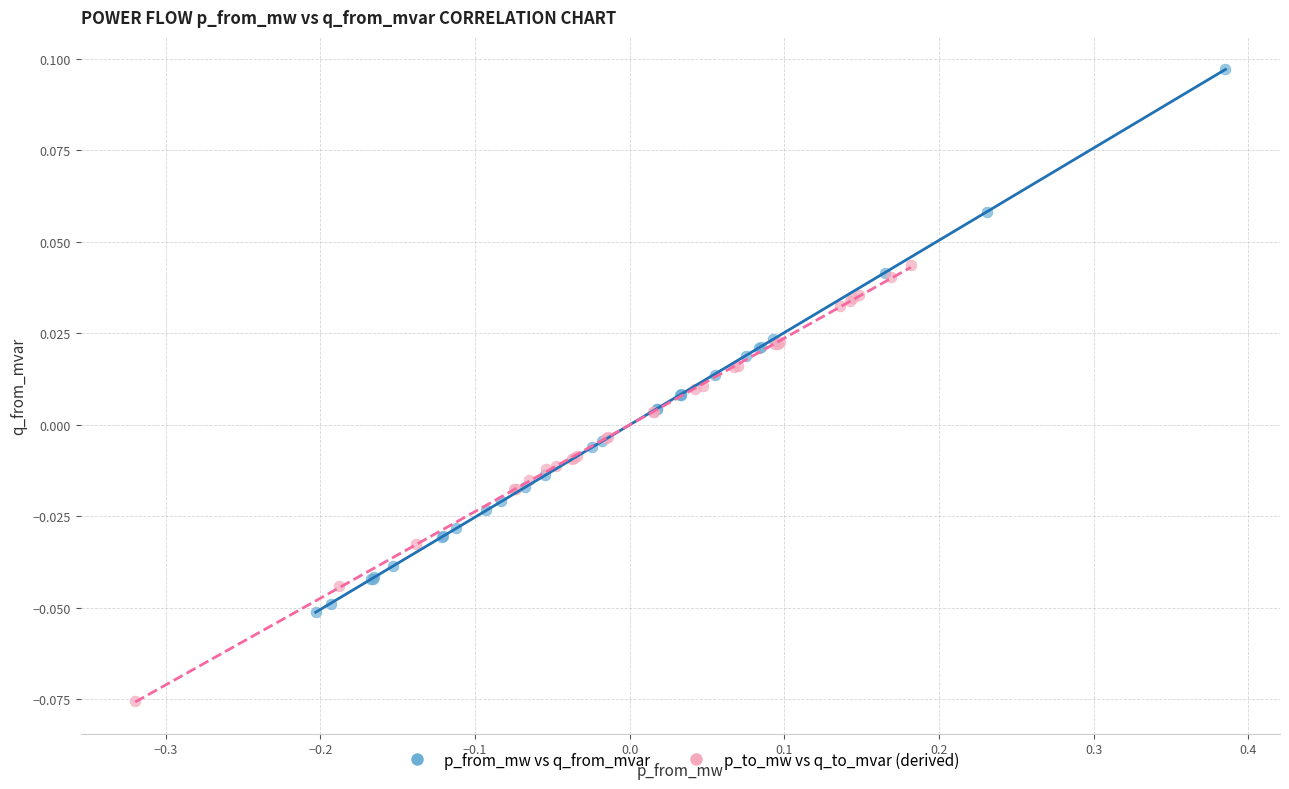

Which series has the widest spread of Y values?

p_from_mw vs q_from_mvar